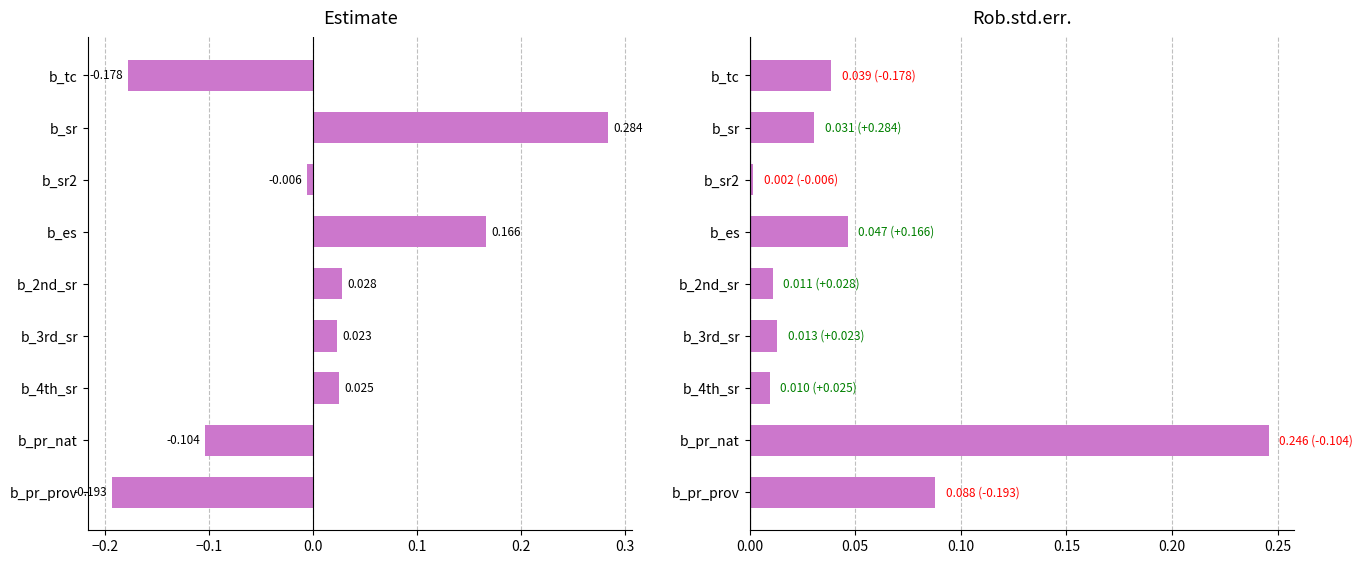

What is the difference between the maximum and minimum values in the Estimate series?

0.5